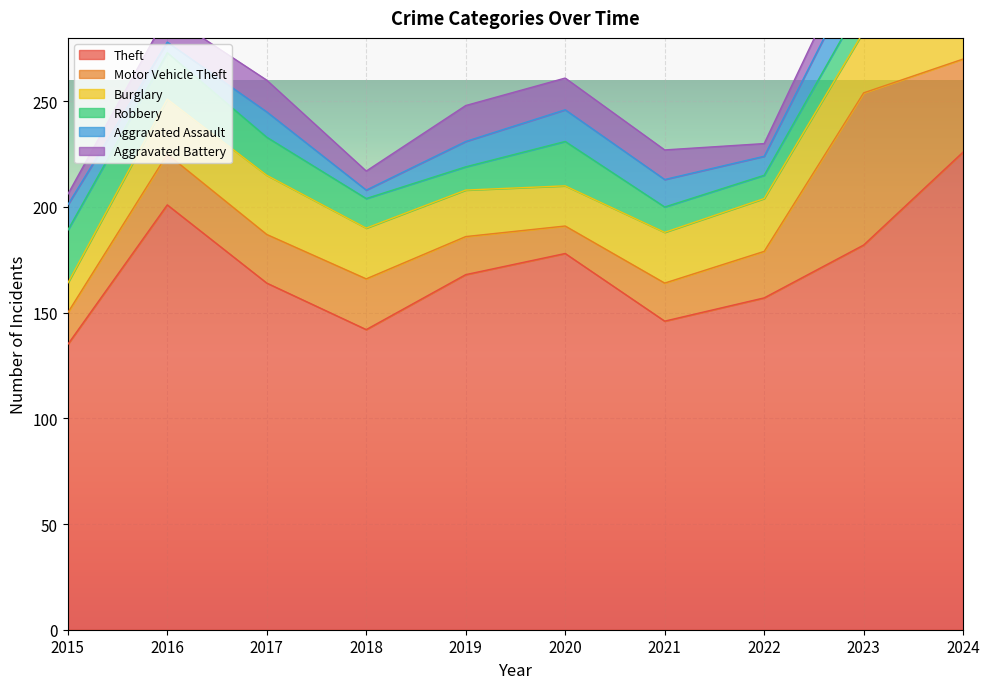

At which label does Aggravated Assault reach its minimum?

2018